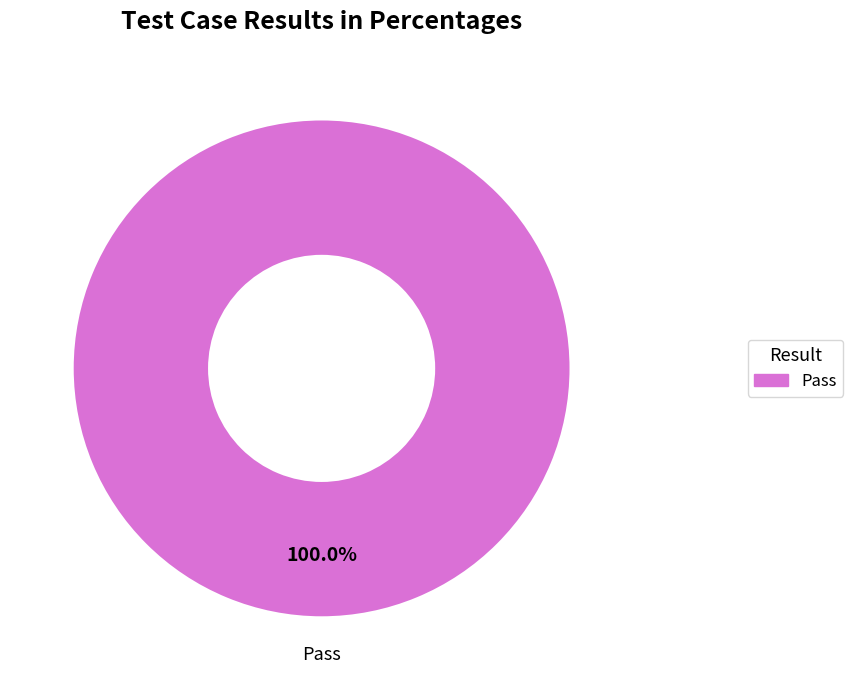

Is there any slice that represents more than half of the pie?

Yes